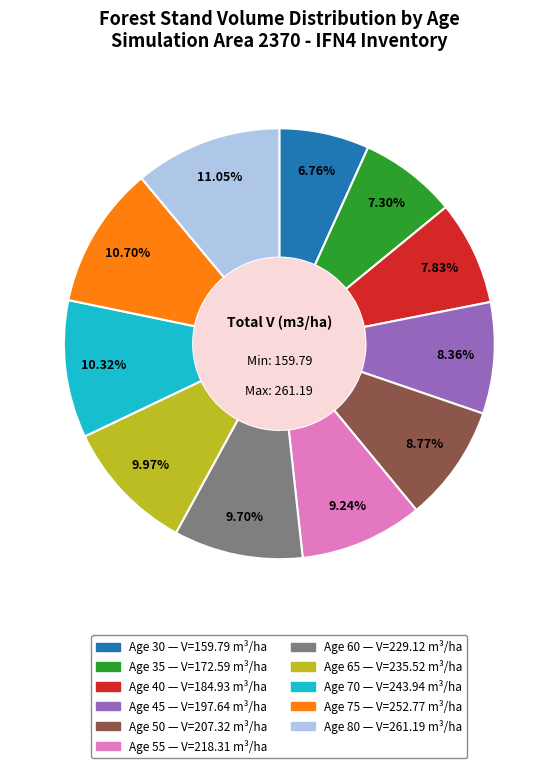

What is the ratio of the value at Age 80 to the value at Age 45?

1.3